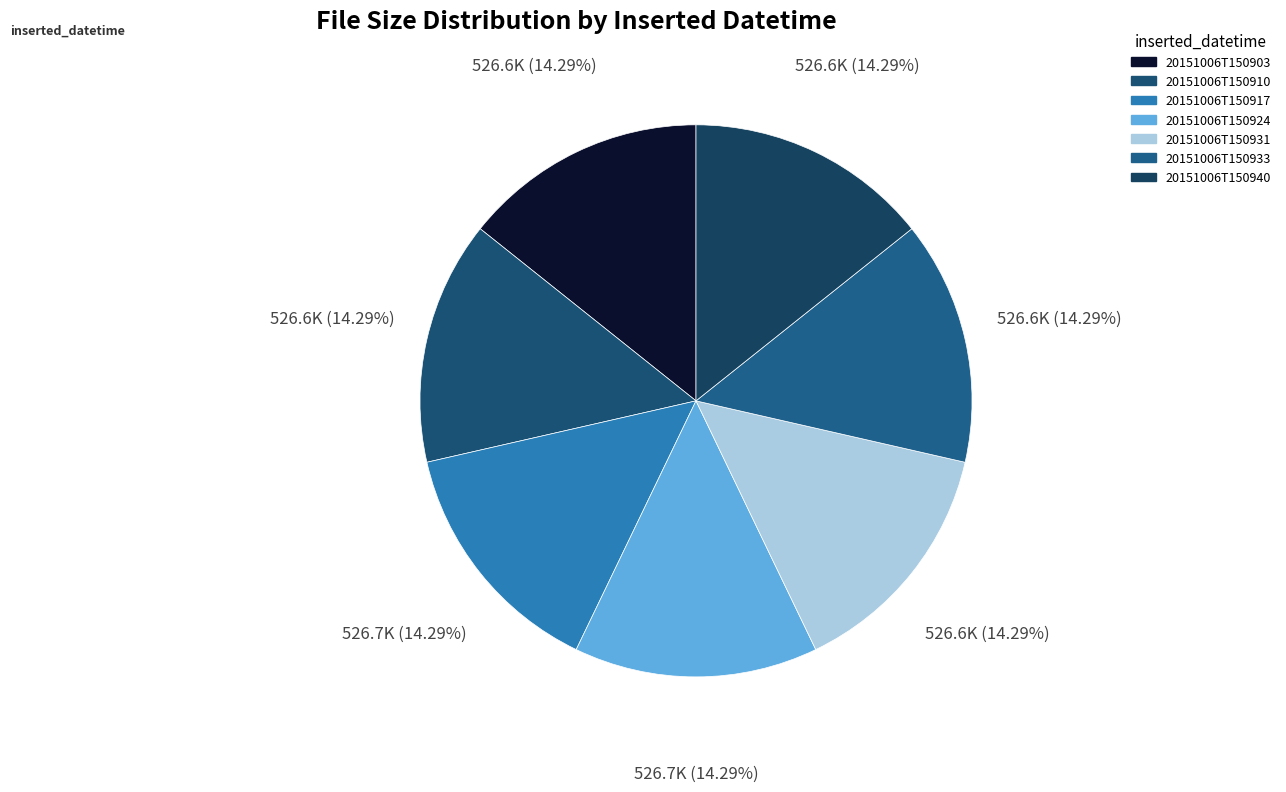

True or false: 20151006T150933 accounts for 14% of the total.

True